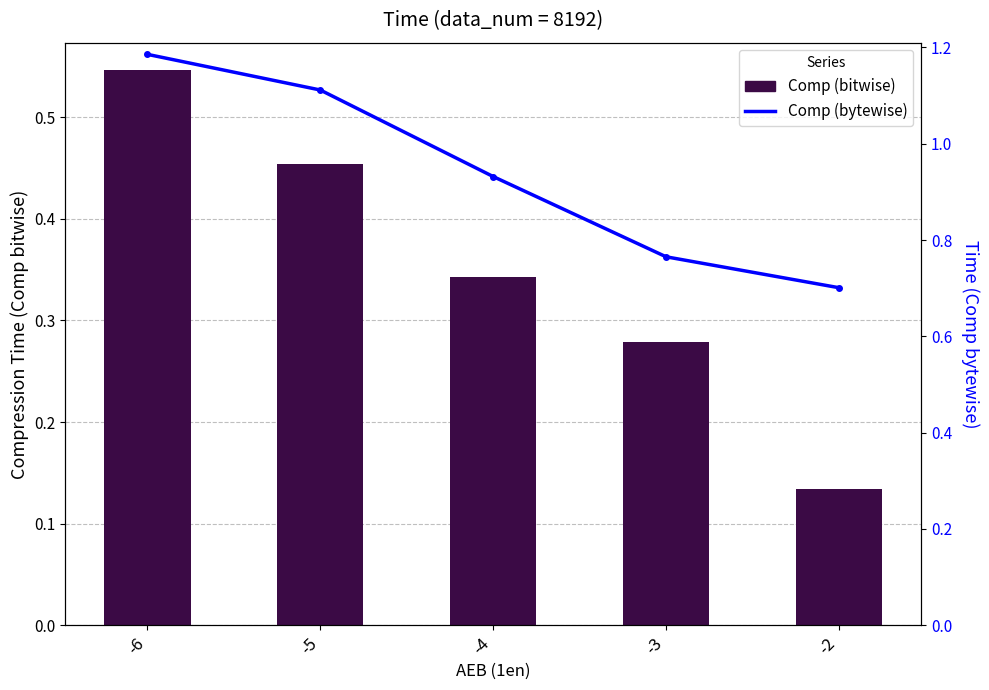

Which series has the largest range (max minus min)?

Comp (bytewise)